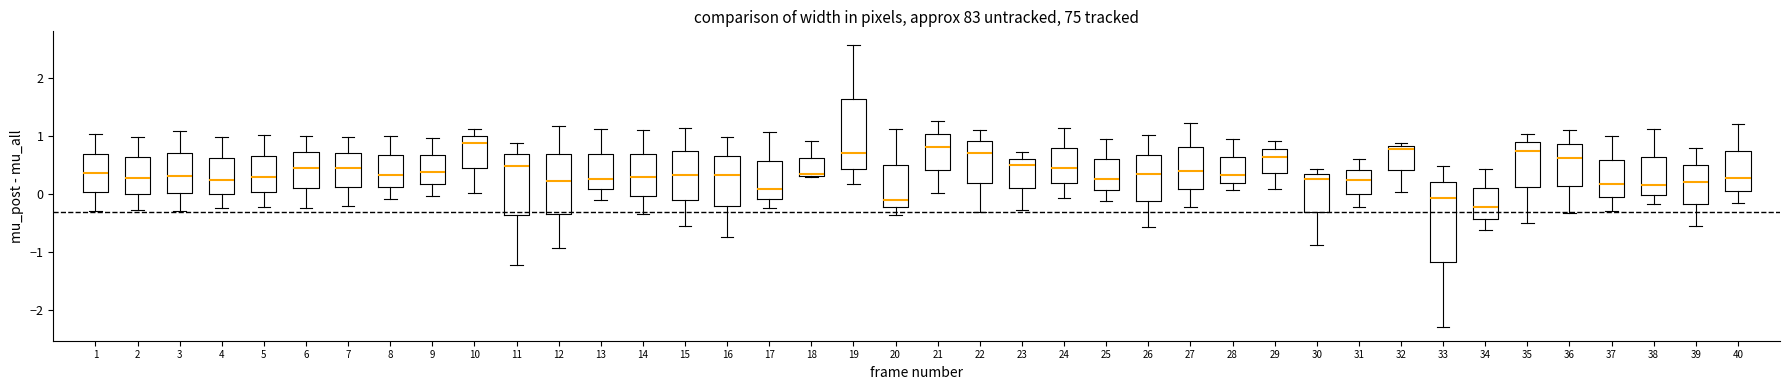

Reading left to right, read every box against the y-axis: the position of its median line, the range the box covers, and the ends of its whiskers. The values are not printed on the chart, so give them approximately, as read against the axis.

1: median 0.4, box 0.0 to 0.7, whiskers -0.3 to 1.0
2: median 0.3, box 0.0 to 0.6, whiskers -0.3 to 1.0
3: median 0.3, box 0.0 to 0.7, whiskers -0.3 to 1.1
4: median 0.2, box 0.0 to 0.6, whiskers -0.2 to 1.0
5: median 0.3, box 0.0 to 0.7, whiskers -0.2 to 1.0
6: median 0.5, box 0.1 to 0.7, whiskers -0.2 to 1.0
7: median 0.5, box 0.1 to 0.7, whiskers -0.2 to 1.0
8: median 0.3, box 0.1 to 0.7, whiskers -0.1 to 1.0
9: median 0.4, box 0.2 to 0.7, whiskers 0.0 to 1.0
10: median 0.9, box 0.5 to 1.0, whiskers 0.0 to 1.1
11: median 0.5, box -0.4 to 0.7, whiskers -1.2 to 0.9
12: median 0.2, box -0.3 to 0.7, whiskers -0.9 to 1.2
13: median 0.3, box 0.1 to 0.7, whiskers -0.1 to 1.1
14: median 0.3, box 0.0 to 0.7, whiskers -0.3 to 1.1
15: median 0.3, box -0.1 to 0.7, whiskers -0.5 to 1.1
16: median 0.3, box -0.2 to 0.7, whiskers -0.7 to 1.0
17: median 0.1, box -0.1 to 0.6, whiskers -0.2 to 1.1
18: median 0.3, box 0.3 to 0.6, whiskers 0.3 to 0.9
19: median 0.7, box 0.4 to 1.6, whiskers 0.2 to 2.6
20: median -0.1, box -0.2 to 0.5, whiskers -0.4 to 1.1
21: median 0.8, box 0.4 to 1.0, whiskers 0.0 to 1.3
22: median 0.7, box 0.2 to 0.9, whiskers -0.3 to 1.1
23: median 0.5, box 0.1 to 0.6, whiskers -0.3 to 0.7
24: median 0.4, box 0.2 to 0.8, whiskers -0.1 to 1.1
25: median 0.3, box 0.1 to 0.6, whiskers -0.1 to 1.0
26: median 0.3, box -0.1 to 0.7, whiskers -0.6 to 1.0
27: median 0.4, box 0.1 to 0.8, whiskers -0.2 to 1.2
28: median 0.3, box 0.2 to 0.6, whiskers 0.1 to 1.0
29: median 0.6, box 0.4 to 0.8, whiskers 0.1 to 0.9
30: median 0.3, box -0.3 to 0.4, whiskers -0.9 to 0.4 (just above the box's upper edge)
31: median 0.2, box 0.0 to 0.4, whiskers -0.2 to 0.6
32: median 0.8 (just below the box's upper edge), box 0.4 to 0.8, whiskers 0.0 to 0.9
33: median -0.1, box -1.2 to 0.2, whiskers -2.3 to 0.5
34: median -0.2, box -0.4 to 0.1, whiskers -0.6 to 0.4
35: median 0.8, box 0.1 to 0.9, whiskers -0.5 to 1.0
36: median 0.6, box 0.2 to 0.9, whiskers -0.3 to 1.1
37: median 0.2, box -0.1 to 0.6, whiskers -0.3 to 1.0
38: median 0.2, box 0.0 to 0.6, whiskers -0.2 to 1.1
39: median 0.2, box -0.2 to 0.5, whiskers -0.6 to 0.8
40: median 0.3, box 0.1 to 0.7, whiskers -0.2 to 1.2